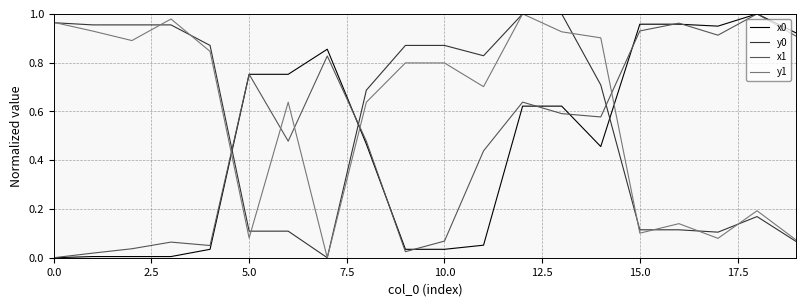

After their last crossing, which series has the higher values: x1 or y0?

x1